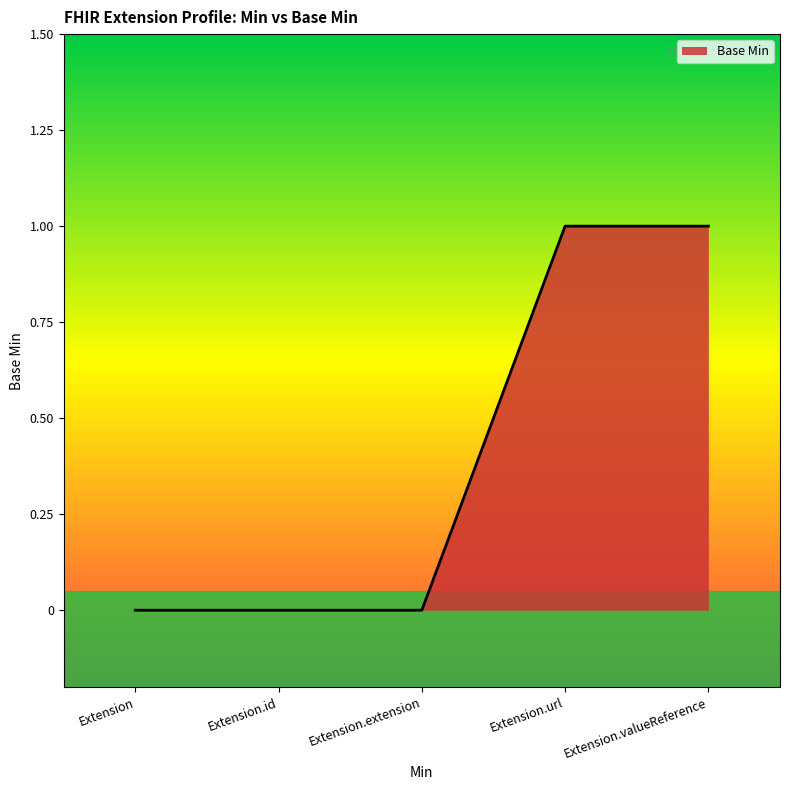

Reading left to right, list all the values displayed in this chart.

Extension=0	Extension.id=0	Extension.extension=0	Extension.url=1	Extension.valueReference=1